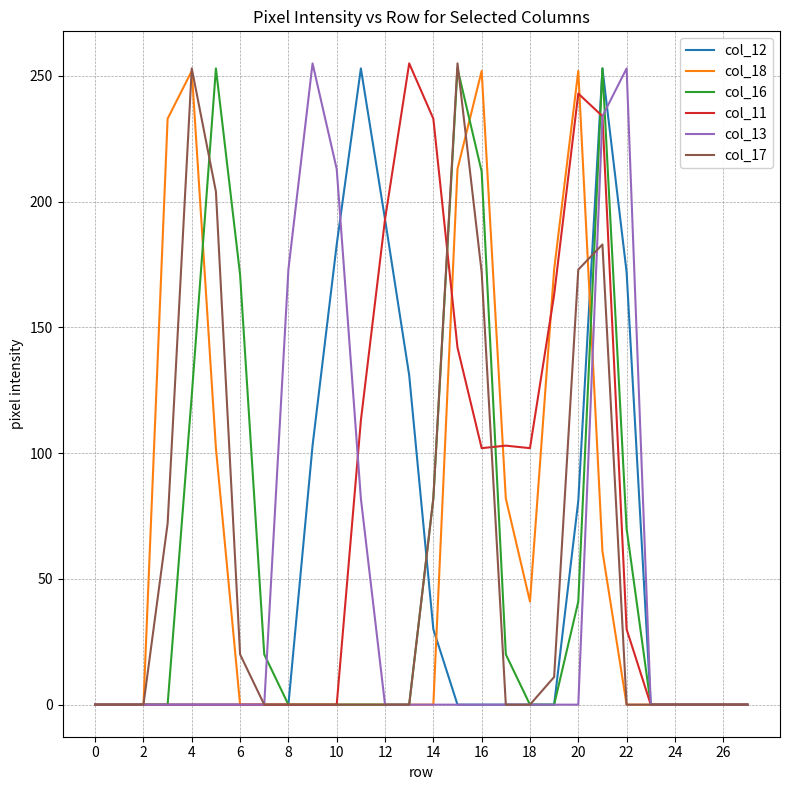

What is the maximum value shown in the chart?

255